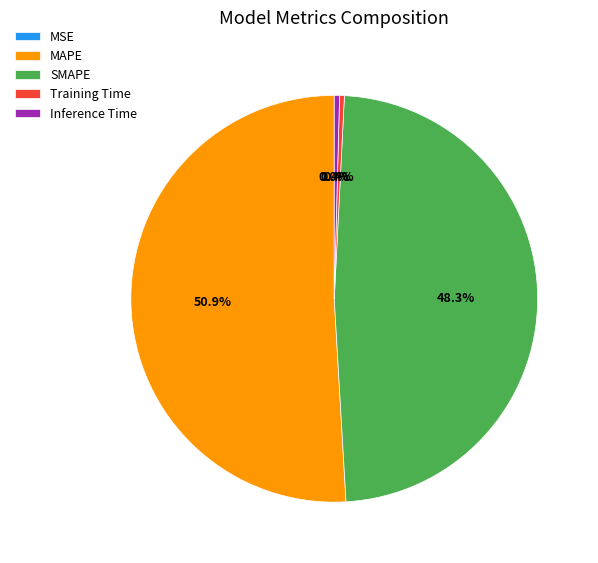

Does any single category account for the majority?

Yes